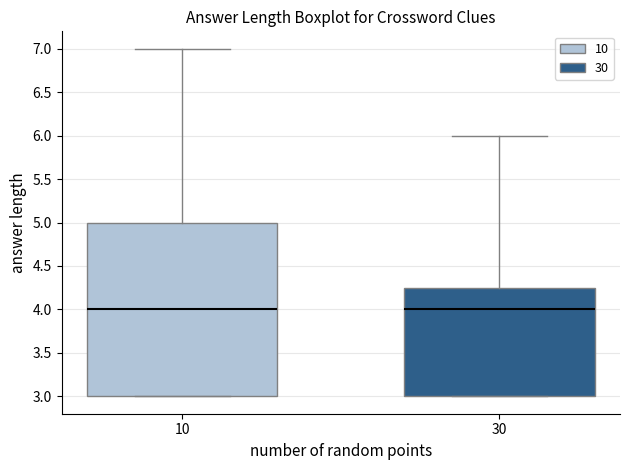

Reading left to right, transcribe this box plot: for each box, give where its median line is, the range the box spans, and where its two whiskers end, as read against the y-axis. The values are not printed on the chart, so give them approximately, as read against the axis.

10: median 4.00, box 3.00 to 5.00, whiskers 3.00 to 7.00
30: median 4.00, box 3.00 to 4.25, whiskers 3.00 to 6.00